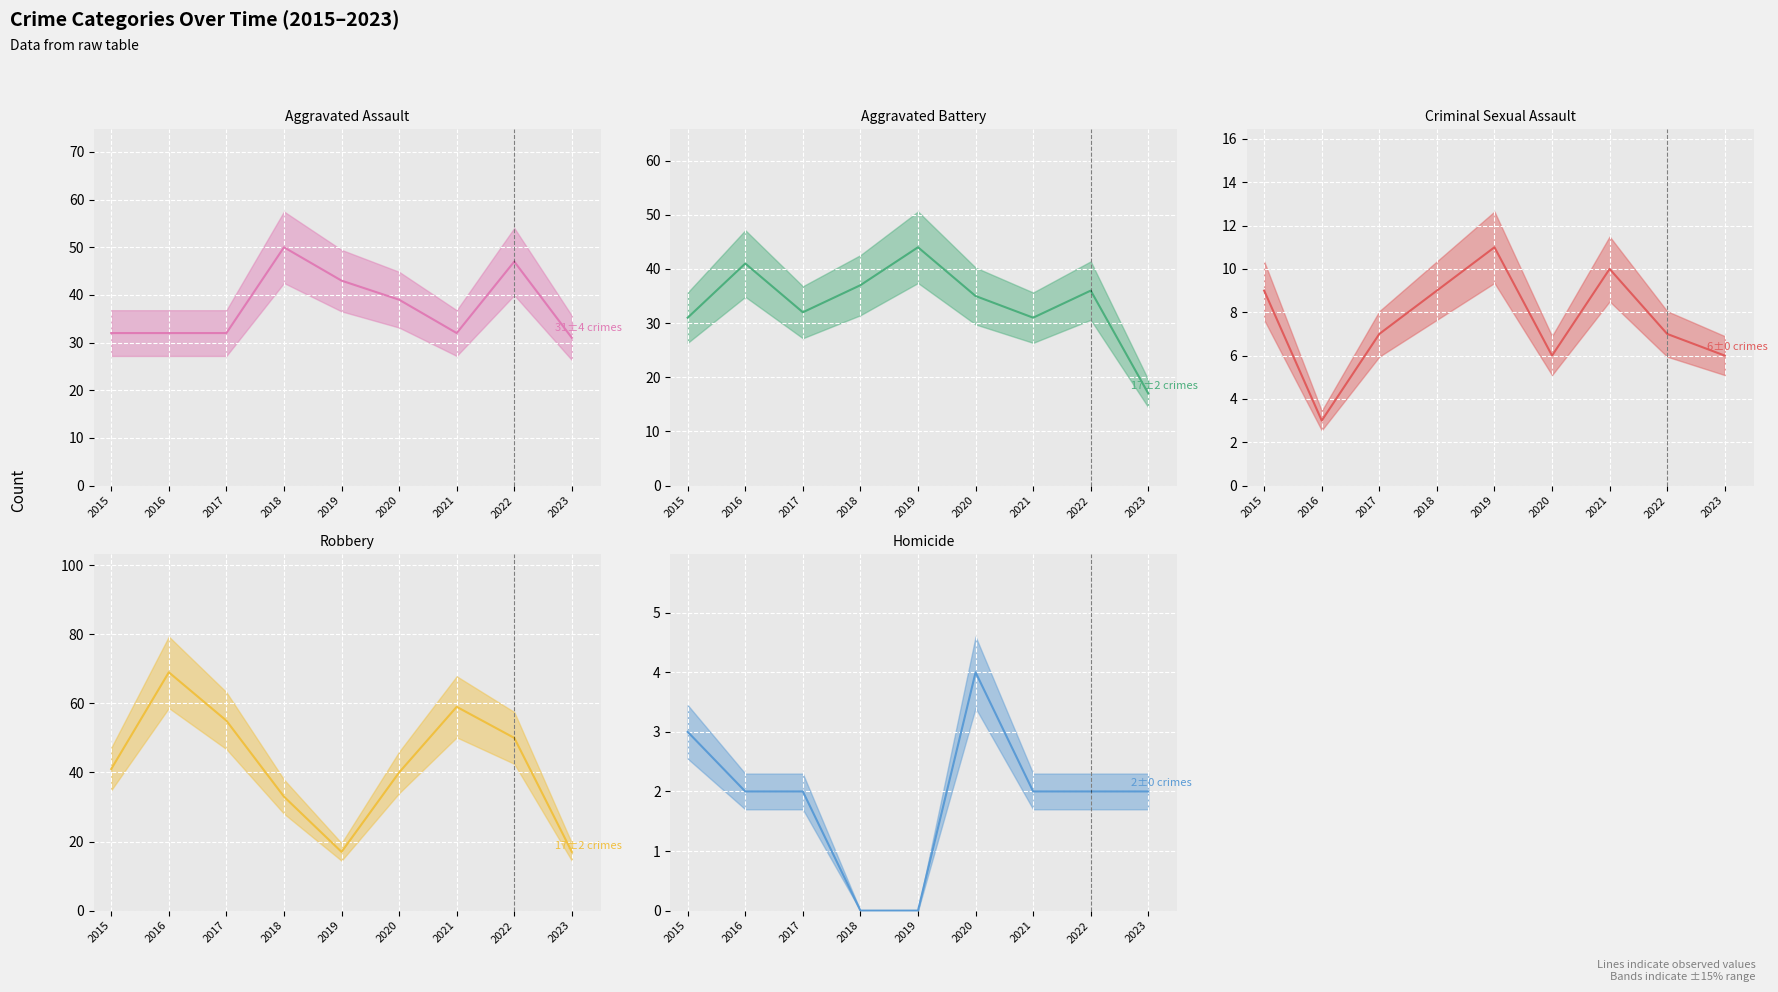

Is the value of Homicide at 2020 greater than the value of Criminal Sexual Assault at 2015?

No